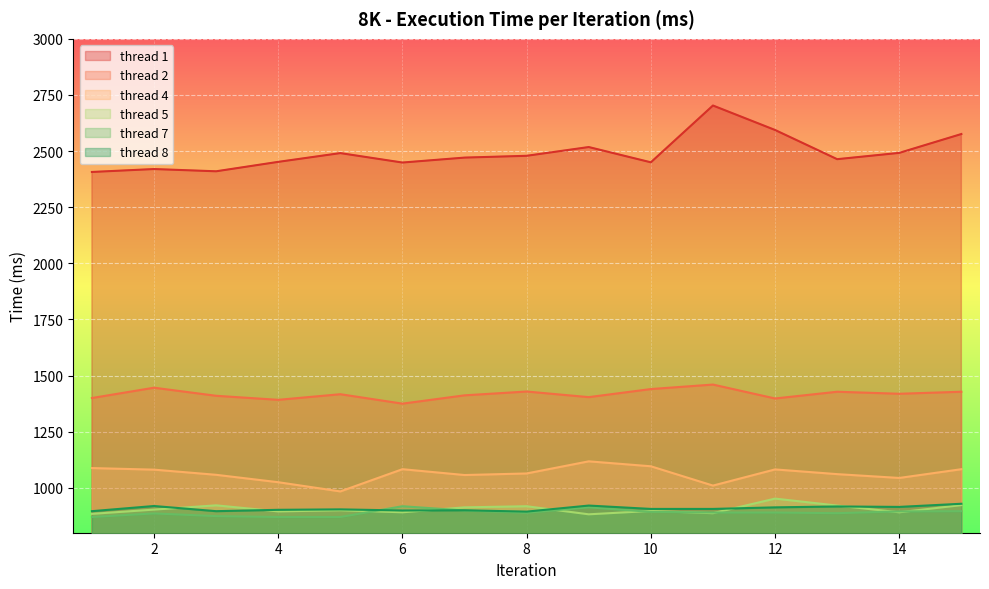

Is it true that thread 4 equals 407 at 12?

False